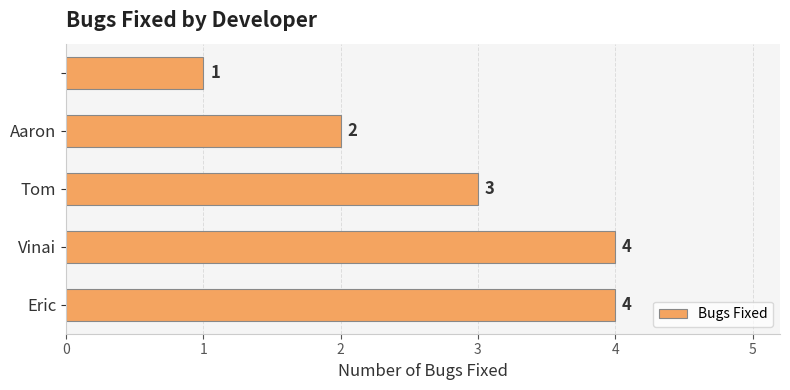

How many categories are shown in the chart?

5